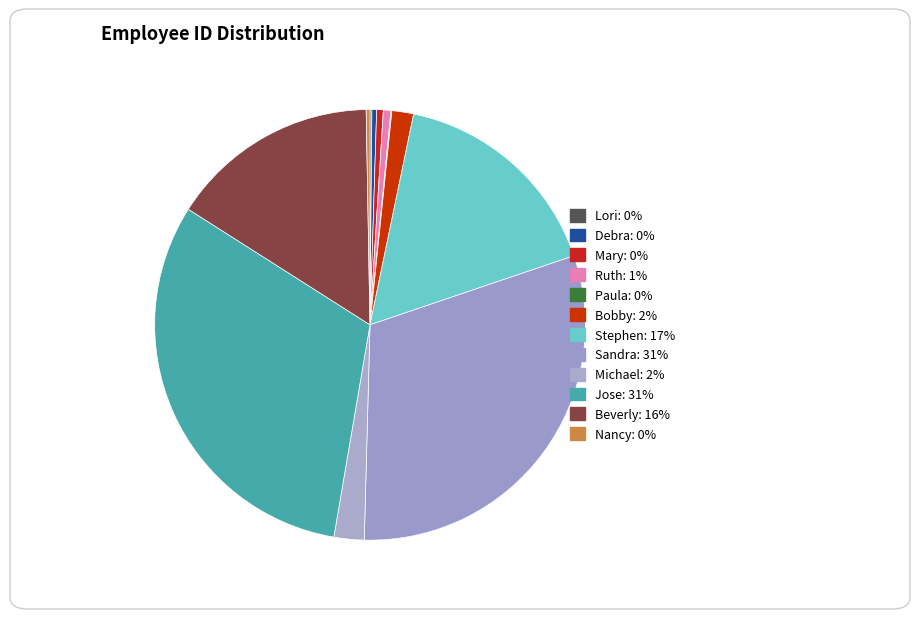

What is the smallest slice in the pie chart?

Paula